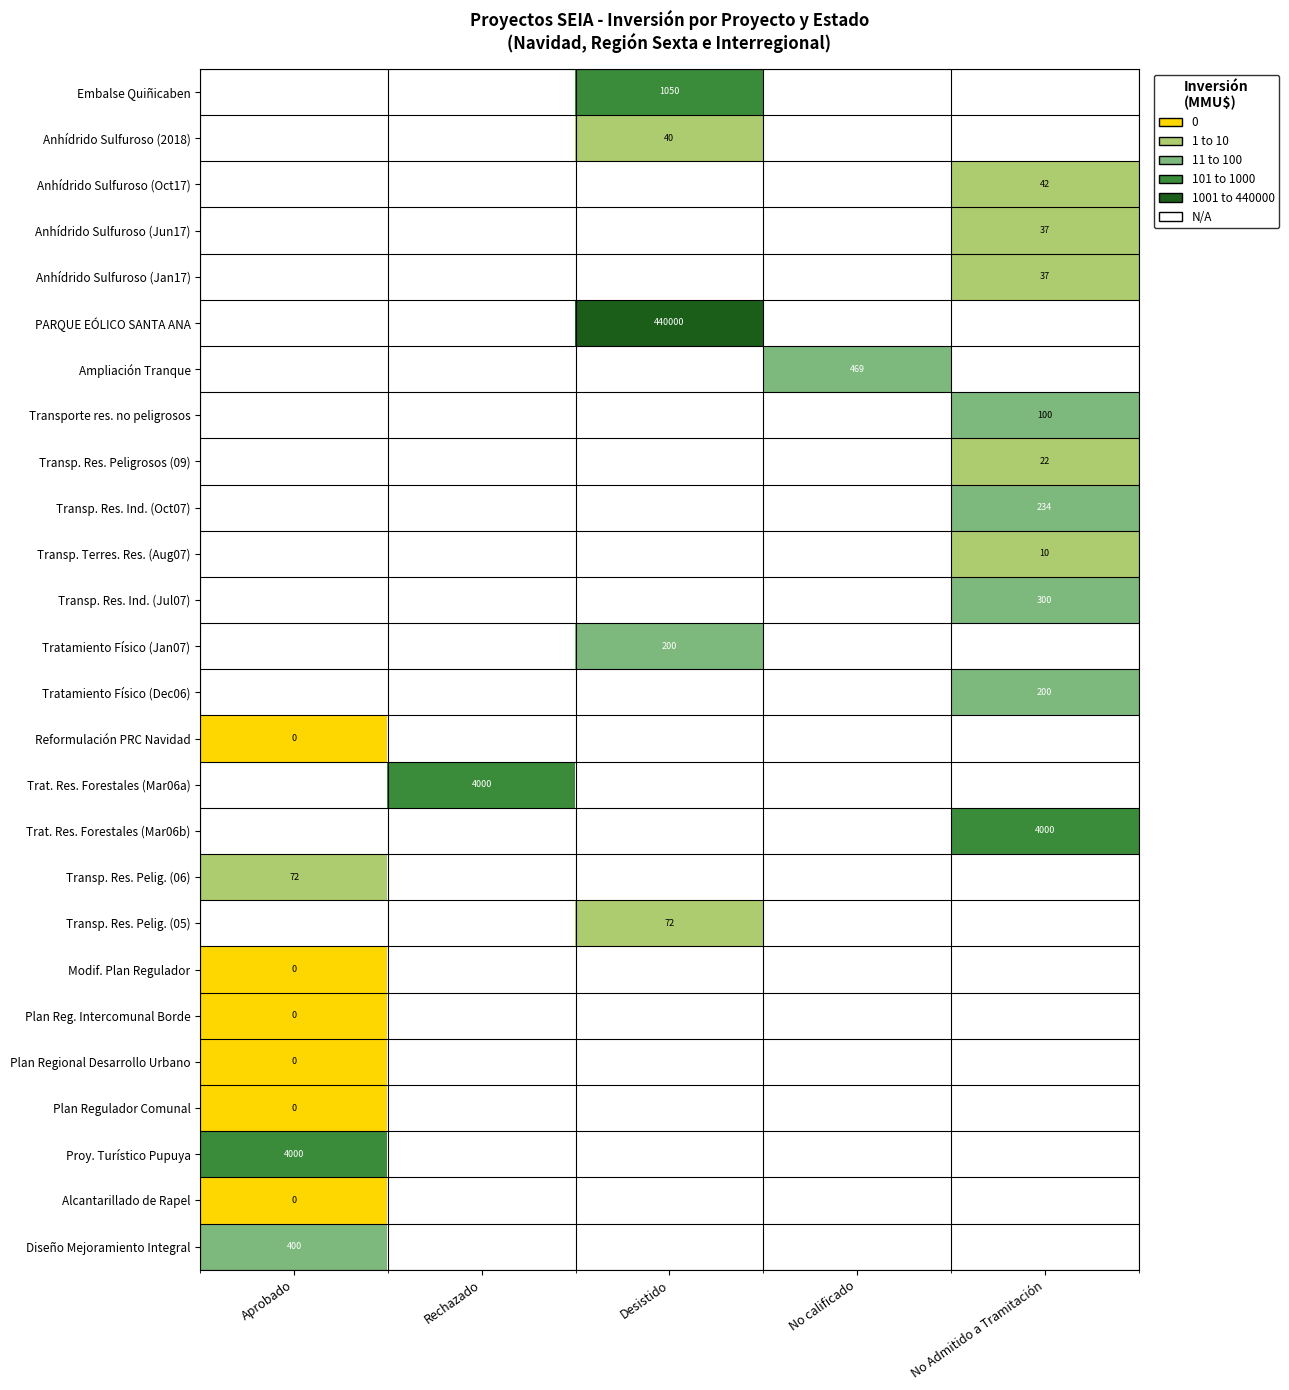

Is it true that PARQUE EÓLICO SANTA ANA equals 212931 at Desistido?

False